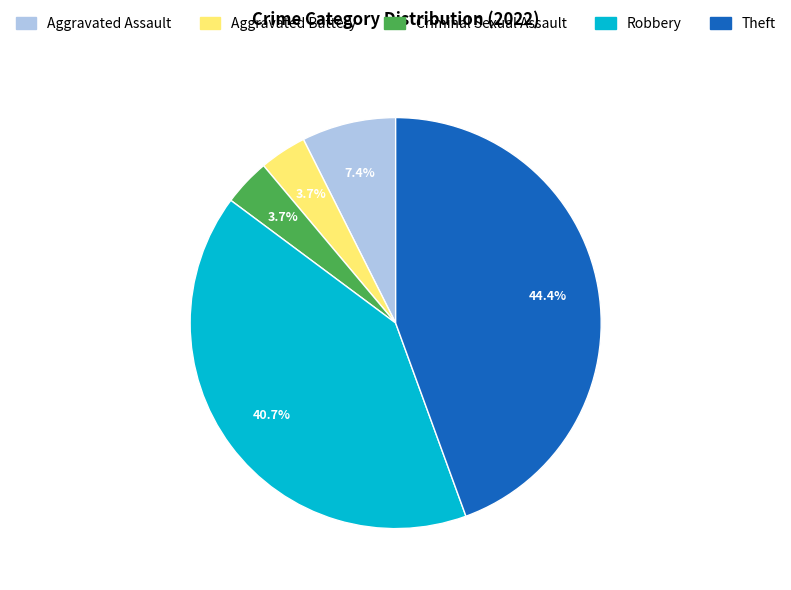

What is the largest slice in the pie chart?

Theft